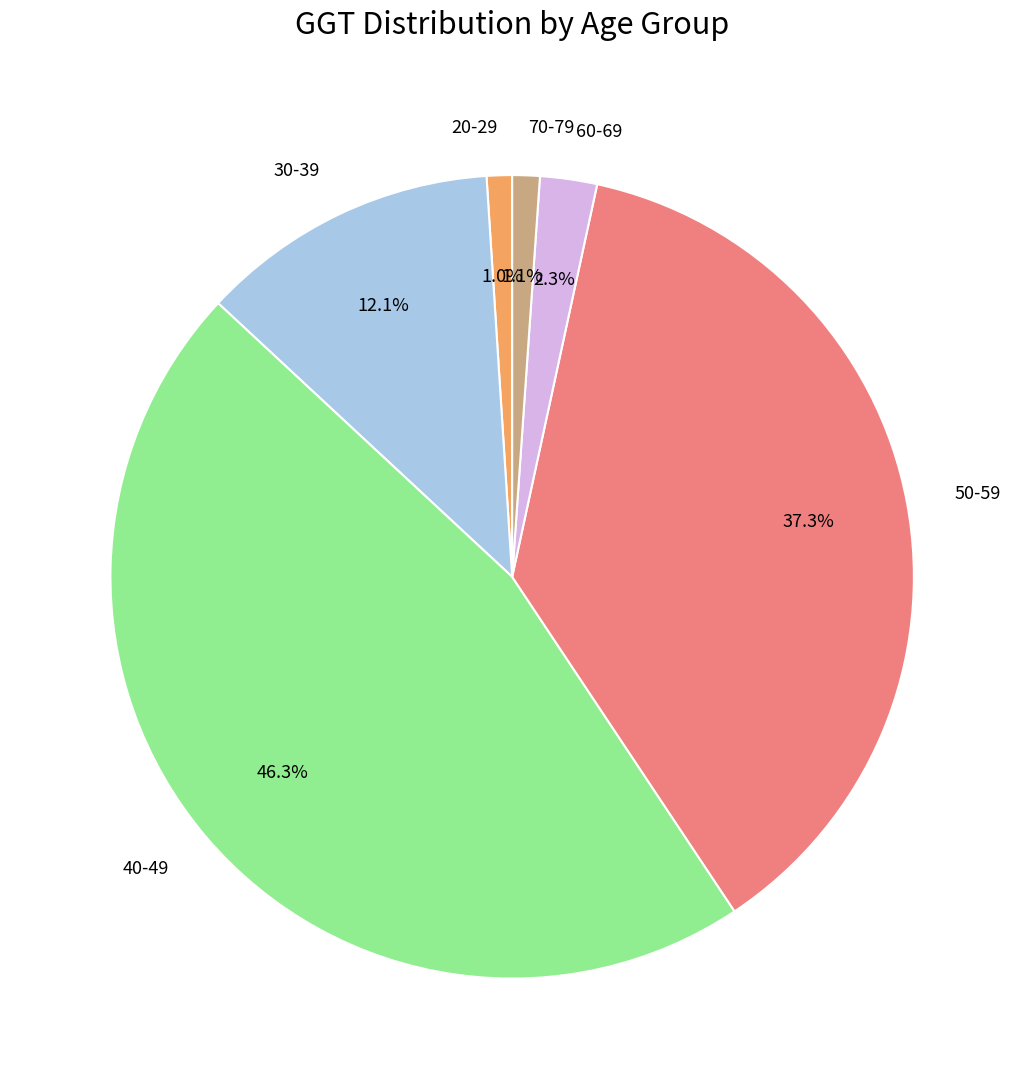

The 30-39 slice represents 32% of the pie. True or false?

False